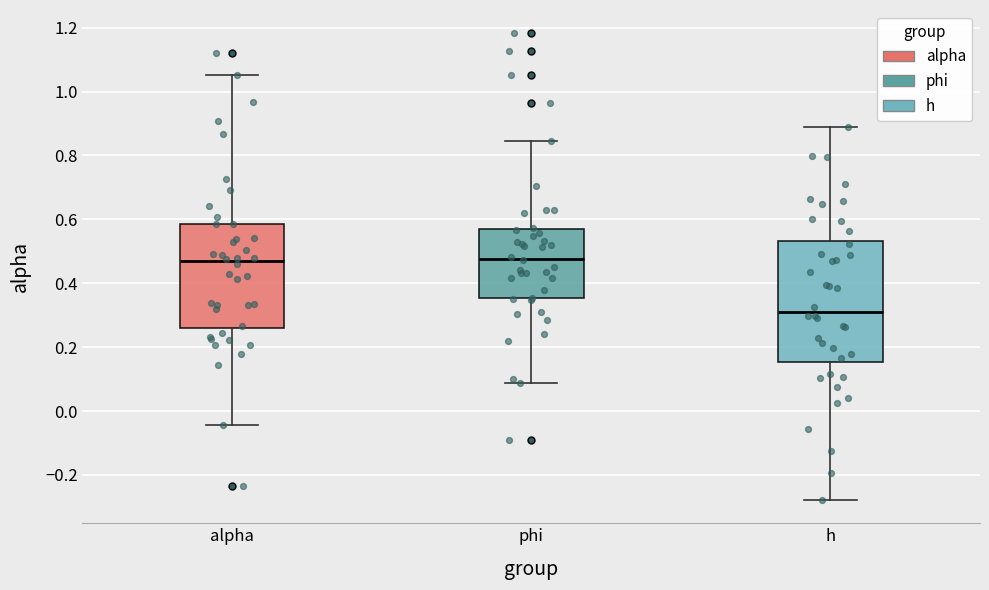

Reading left to right, transcribe this box plot: for each box, give where its median line is, the range the box spans, and where its two whiskers end, as read against the y-axis. The values are not printed on the chart, so give them approximately, as read against the axis.

alpha: median 0.46, box 0.26 to 0.58, whiskers -0.04 to 1.06
phi: median 0.48, box 0.36 to 0.56, whiskers 0.08 to 0.84
h: median 0.32, box 0.16 to 0.54, whiskers -0.28 to 0.90